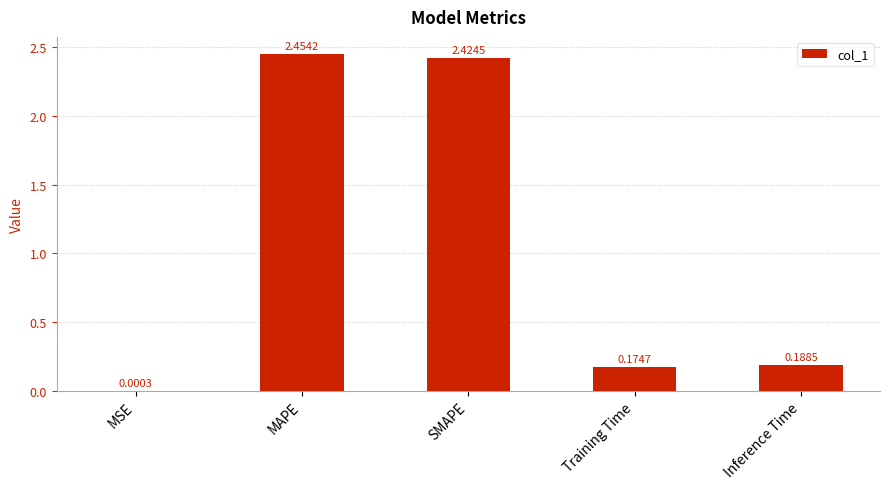

Which has a higher value, SMAPE or MSE?

SMAPE